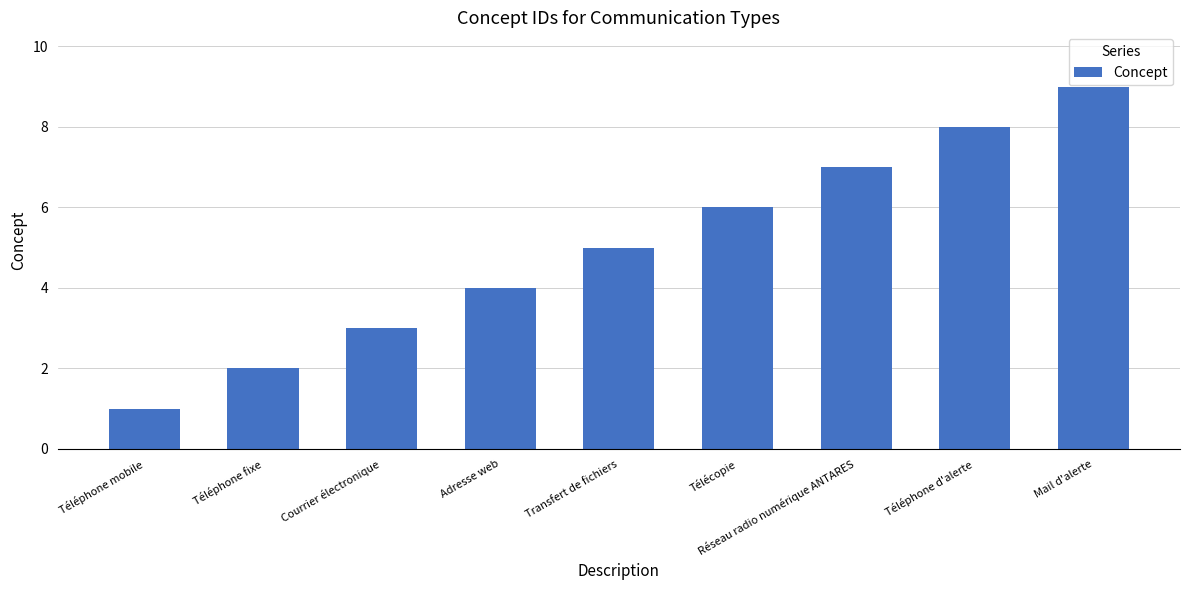

What is the difference between the maximum and second lowest values?

7